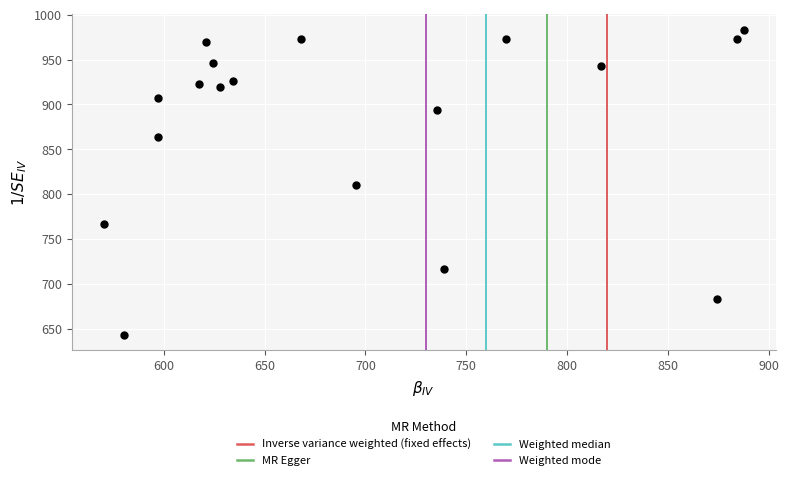

What is the range of Y values (max minus min)?

340.0